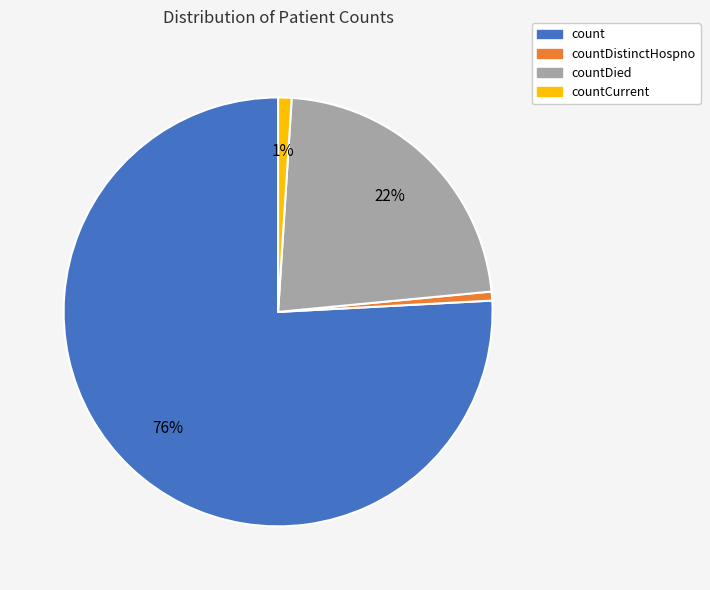

What is the majority slice?

count